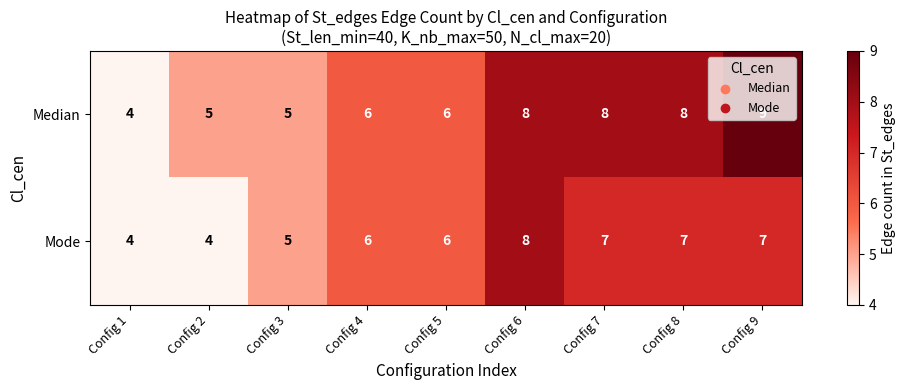

What is the difference between the maximum and second lowest values in the Median series?

4